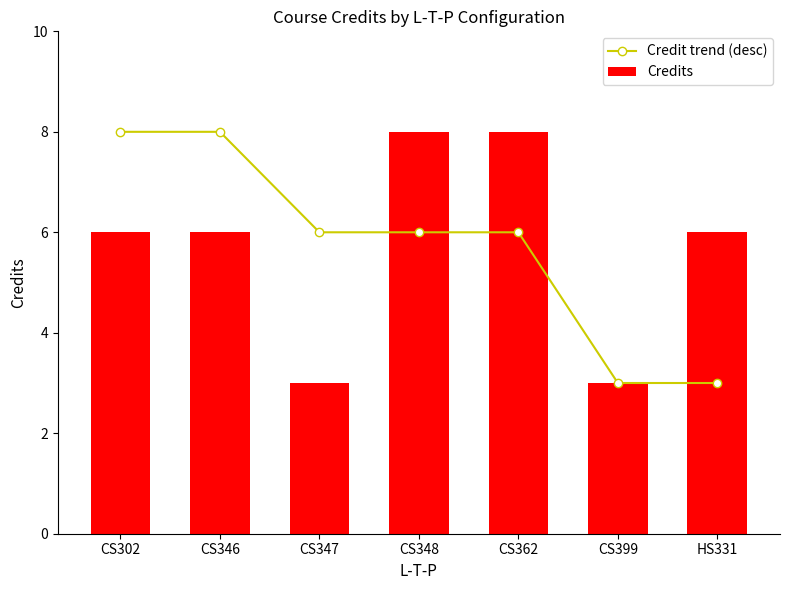

Rank the series at CS362 from lowest to highest value.

Credit trend (desc), Credits